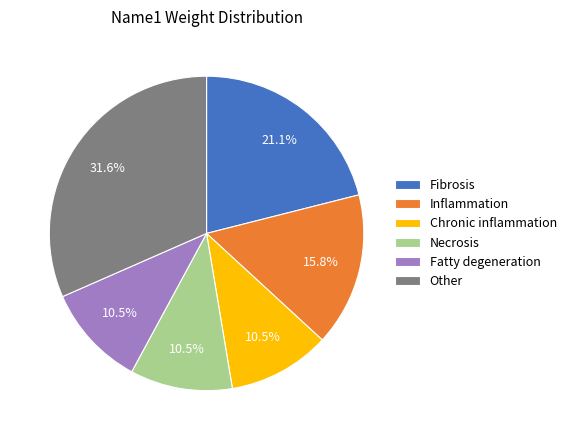

Which slice is the largest?

Other